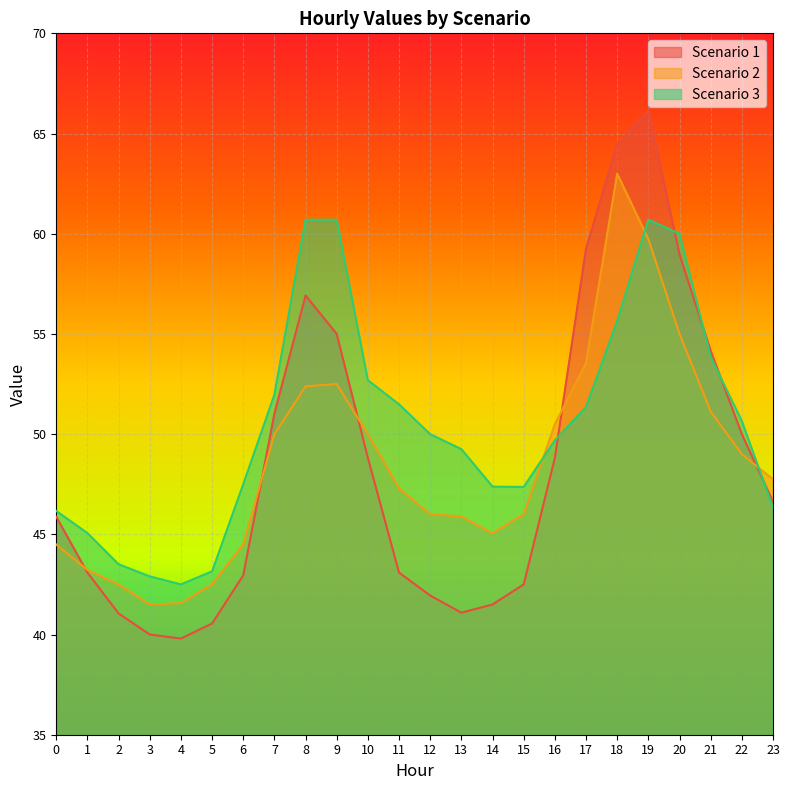

Where is the first local minimum for Scenario 1?

4